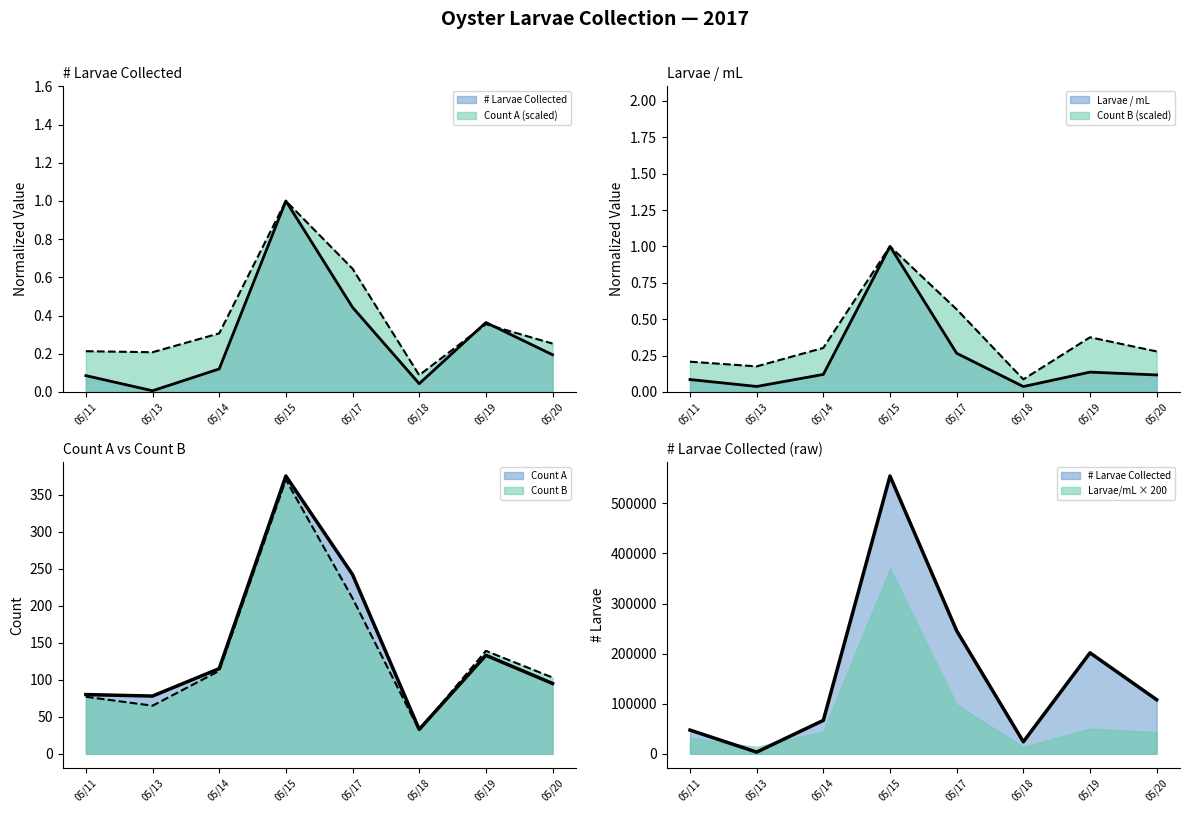

Rank the series at 05/13 from lowest to highest value.

Larvae / mL, Count B, Count A, # Larvae Collected